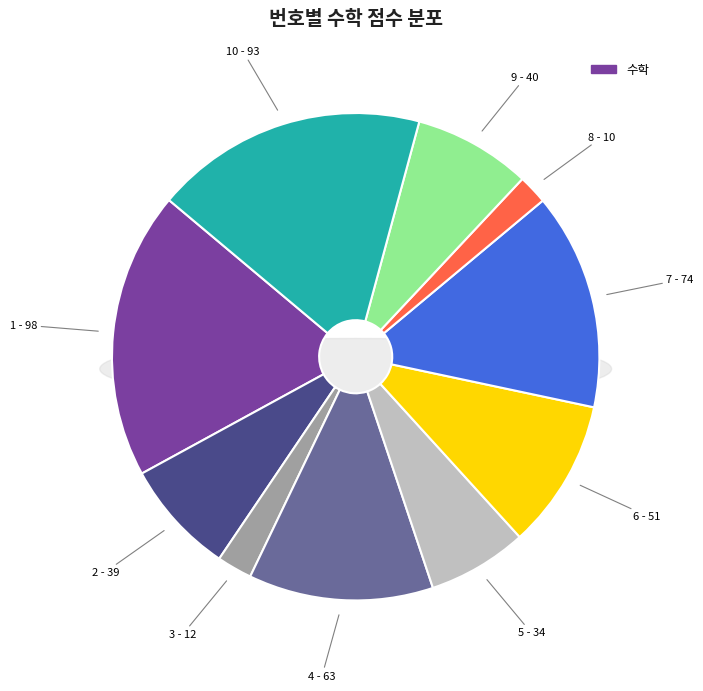

Does 9 account for over 50% of the chart?

No